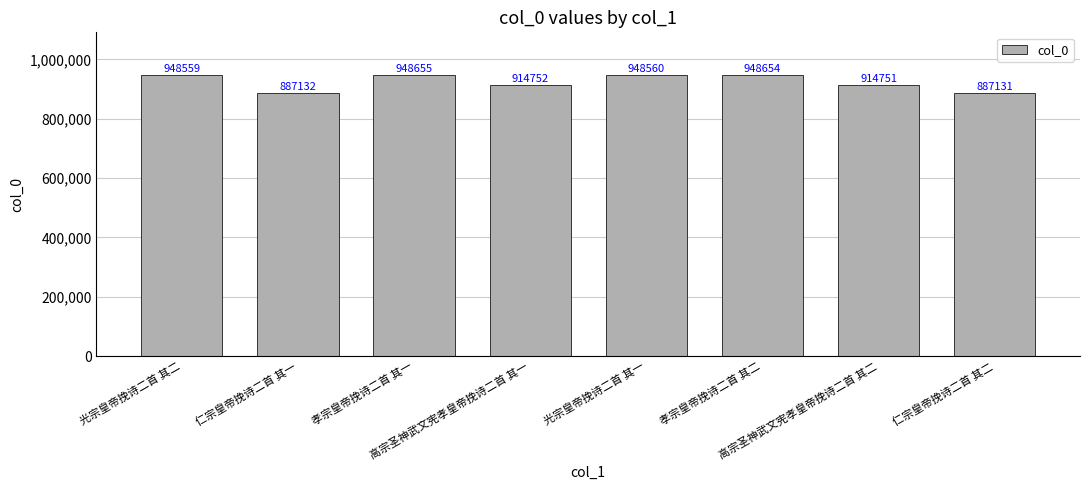

How many values are below 948559?

4